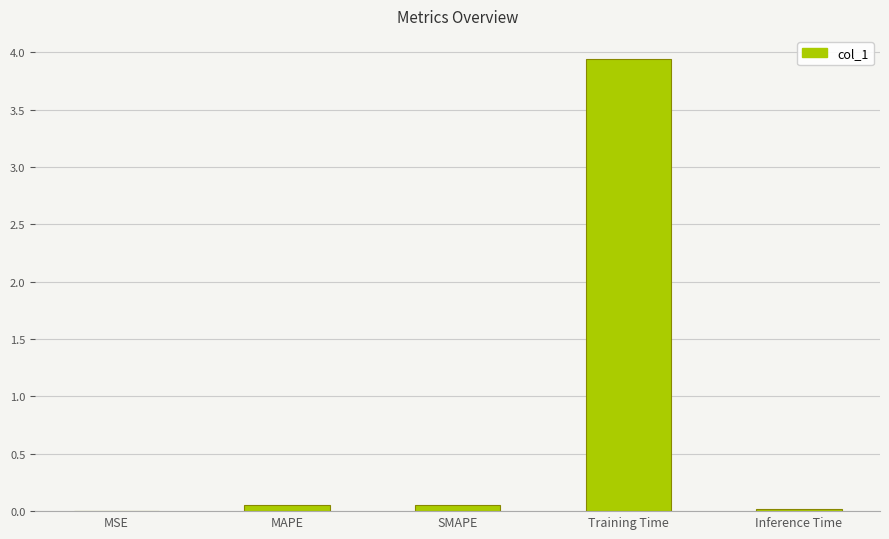

At which category does the chart reach its peak across all series?

Training Time